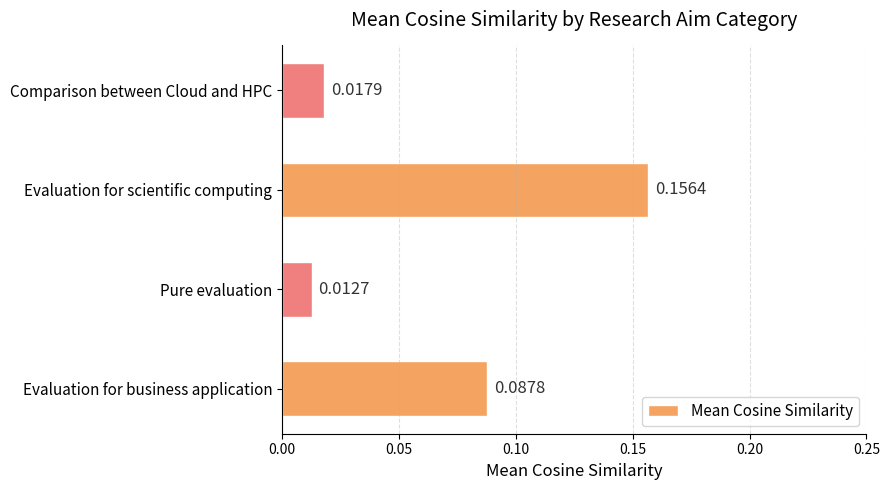

What is the change in value from Pure evaluation to Evaluation for scientific computing?

+0.1